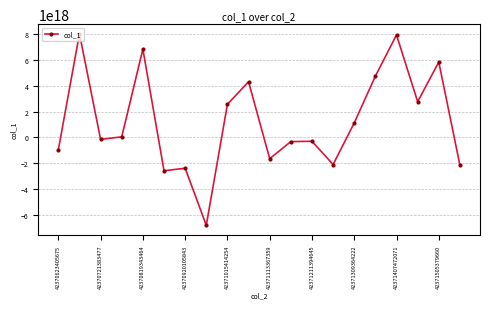

True or false: there are more than 1 points higher than both neighbors.

True